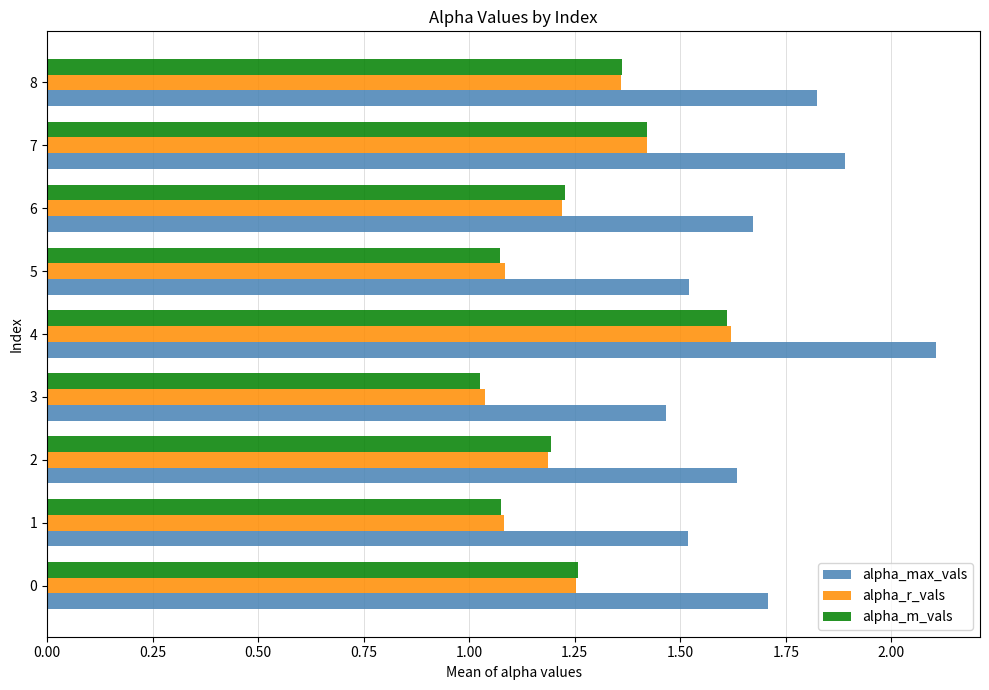

The value of alpha_m_vals at 4 is 1.6. True or false?

True